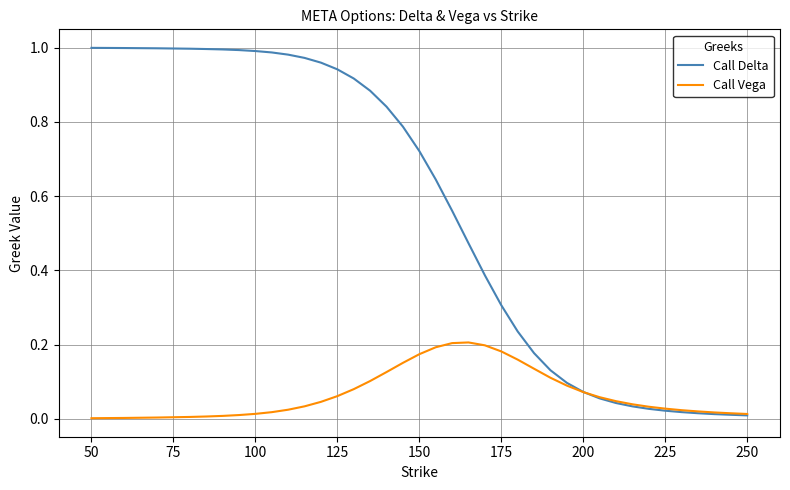

List the series in order of their peak value, lowest first.

Call Vega, Call Delta